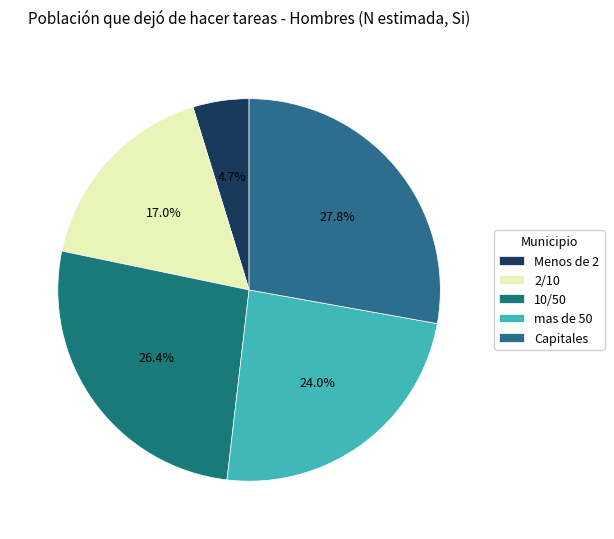

What percentage is the Menos de 2 slice, to the nearest percent?

5%